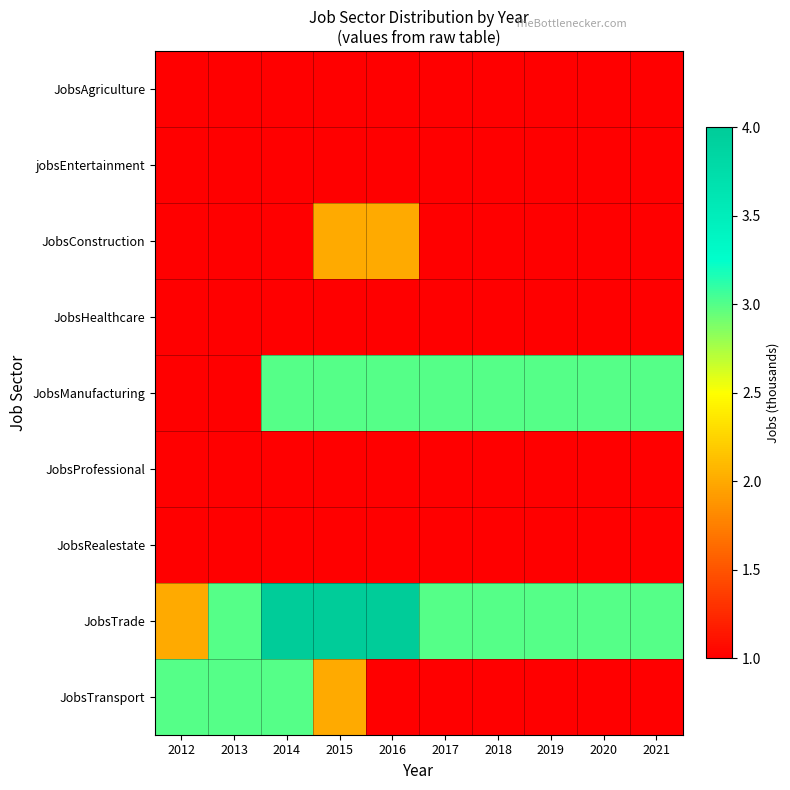

Reading left to right, list all the values displayed in this chart.

JobsAgriculture: 2012=1	2013=1	2014=1	2015=1	2016=1	2017=1	2018=1	2019=1	2020=1	2021=1
jobsEntertainment: 2012=1	2013=1	2014=1	2015=1	2016=1	2017=1	2018=1	2019=1	2020=1	2021=1
JobsConstruction: 2012=1	2013=1	2014=1	2015=2	2016=2	2017=1	2018=1	2019=1	2020=1	2021=1
JobsHealthcare: 2012=1	2013=1	2014=1	2015=1	2016=1	2017=1	2018=1	2019=1	2020=1	2021=1
JobsManufacturing: 2012=1	2013=1	2014=3	2015=3	2016=3	2017=3	2018=3	2019=3	2020=3	2021=3
JobsProfessional: 2012=1	2013=1	2014=1	2015=1	2016=1	2017=1	2018=1	2019=1	2020=1	2021=1
JobsRealestate: 2012=1	2013=1	2014=1	2015=1	2016=1	2017=1	2018=1	2019=1	2020=1	2021=1
JobsTrade: 2012=2	2013=3	2014=4	2015=4	2016=4	2017=3	2018=3	2019=3	2020=3	2021=3
JobsTransport: 2012=3	2013=3	2014=3	2015=2	2016=1	2017=1	2018=1	2019=1	2020=1	2021=1